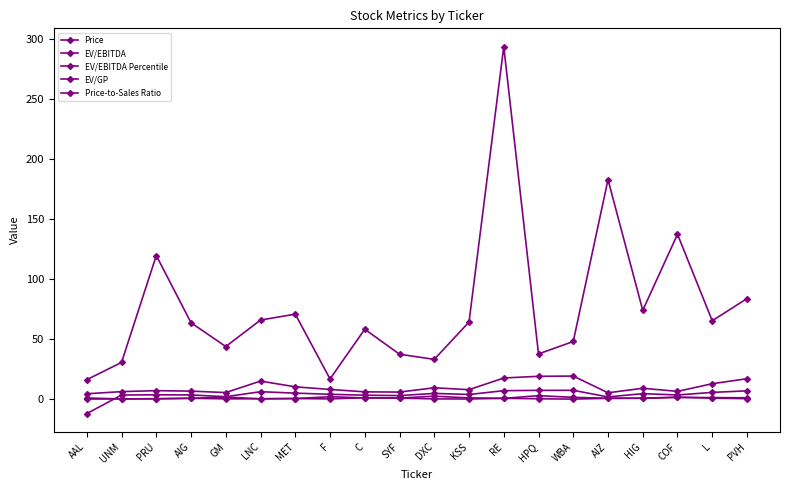

The value of Price at F is 23.9. True or false?

False